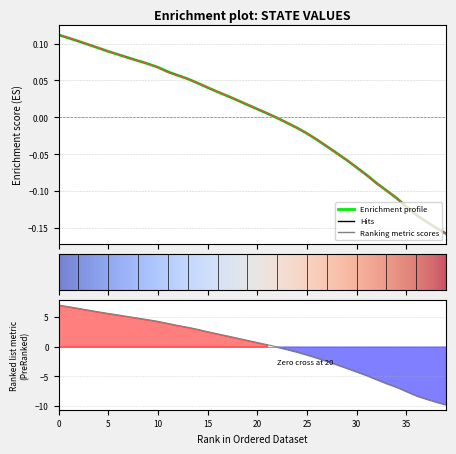

What is the smallest value displayed?

-0.2